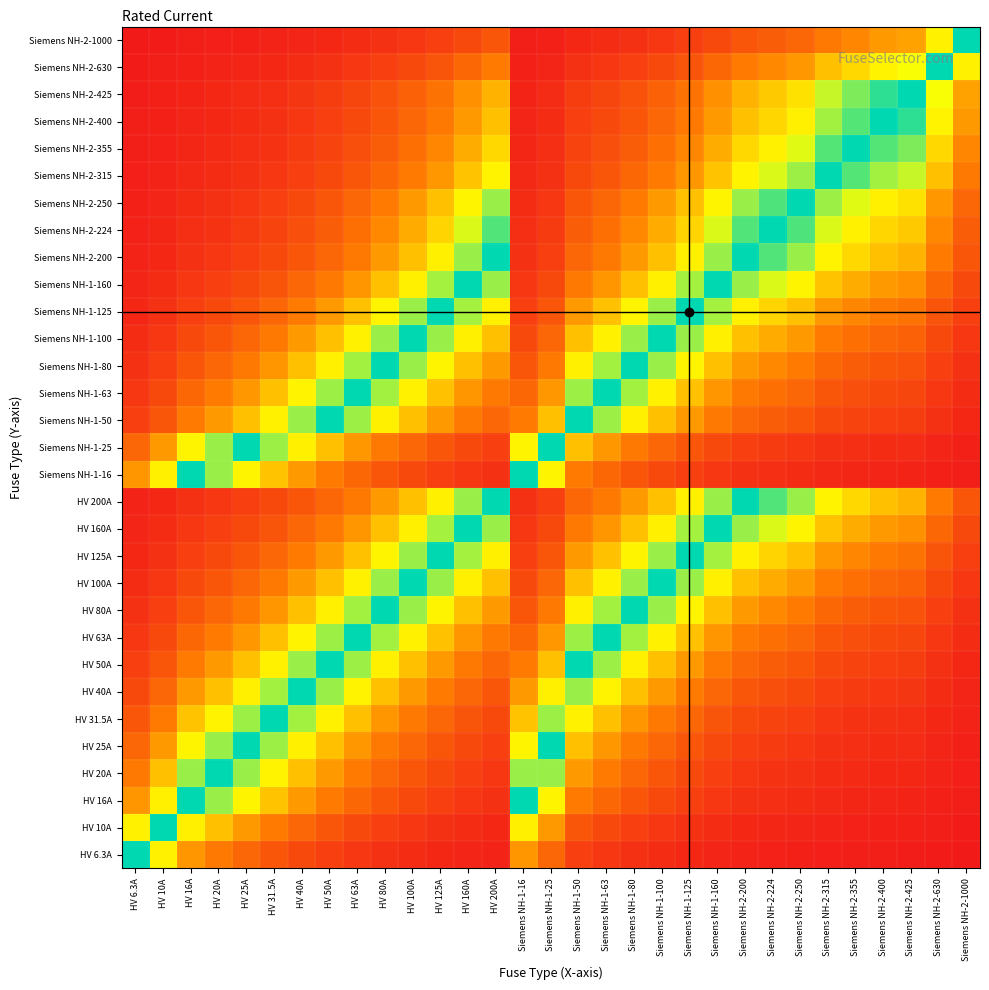

Which category has the highest value across all series?

HV 6.3A